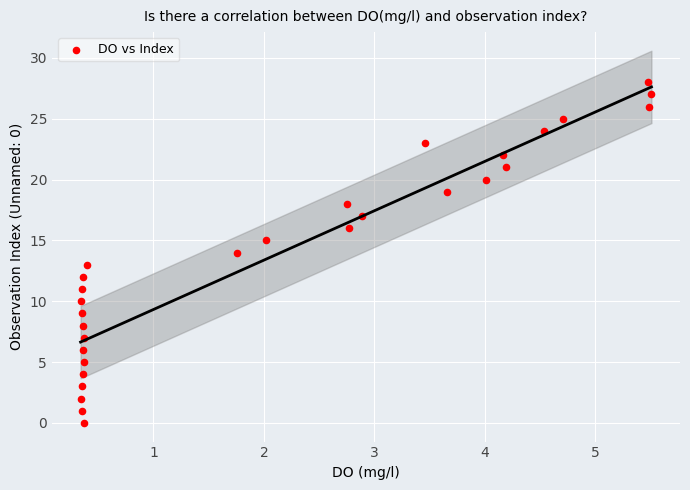

What is the range of Y values (max minus min)?

28